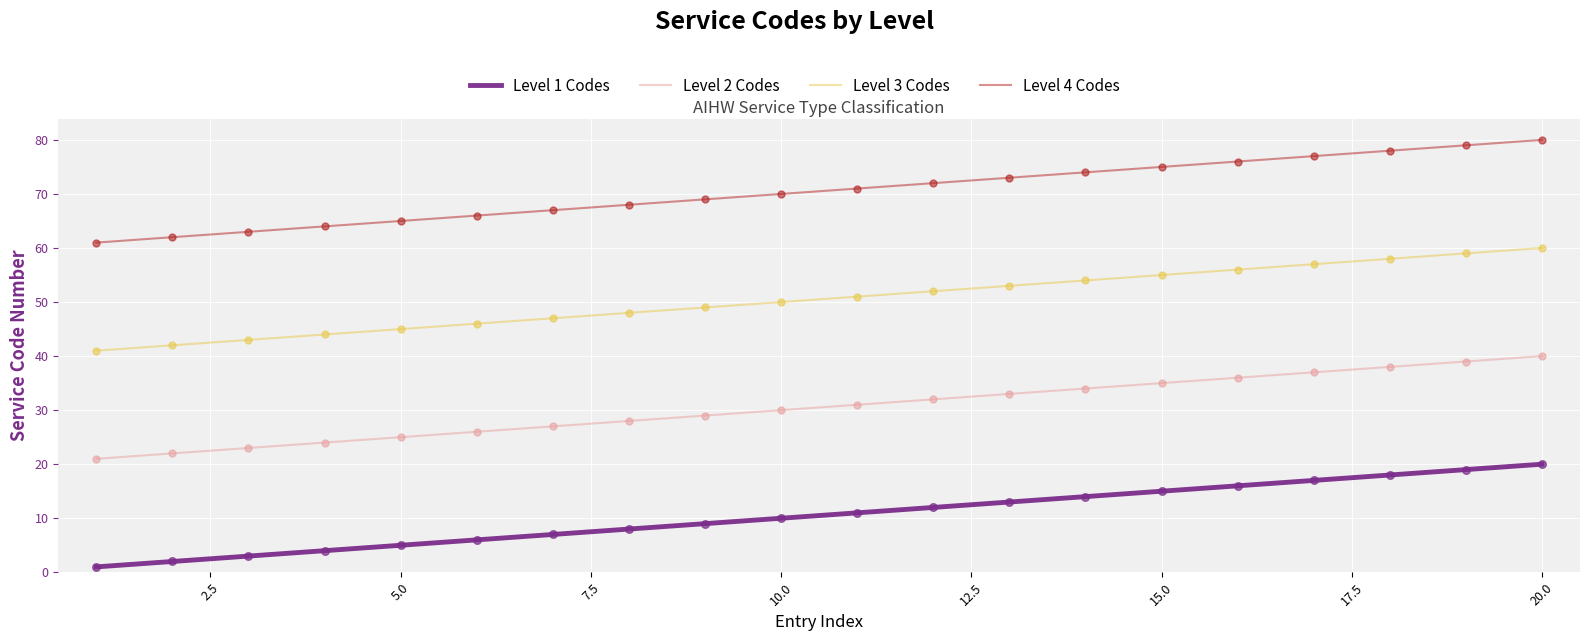

List the series in order of their peak value, highest first.

Level 4 Codes, Level 3 Codes, Level 2 Codes, Level 1 Codes